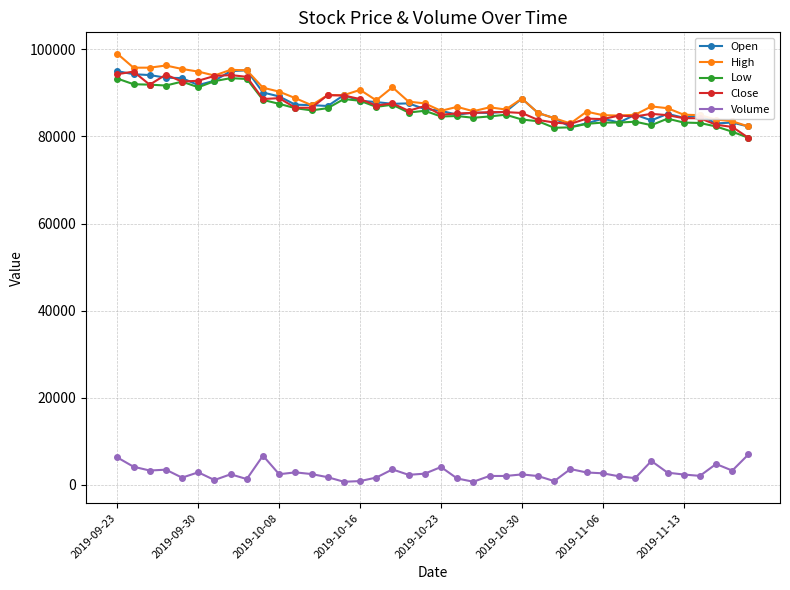

True or false: Close and Volume intersect in this chart.

False